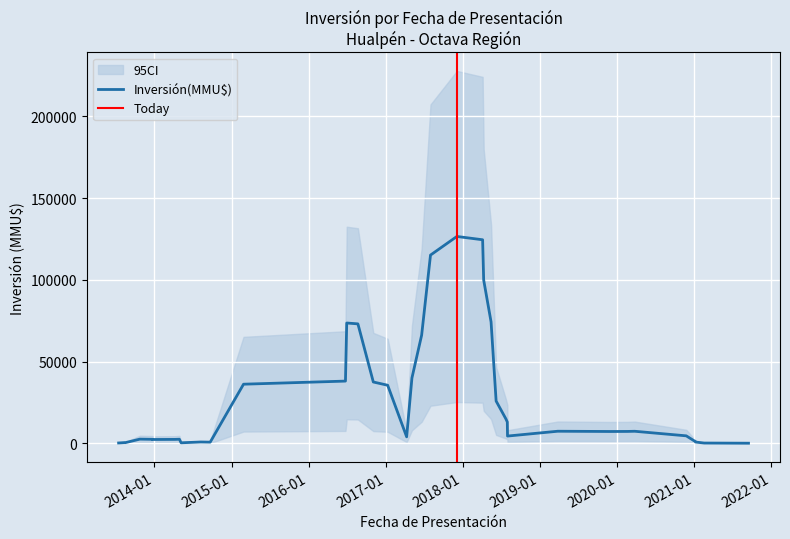

The chart shows a value of 19801 at 7. True or false?

False